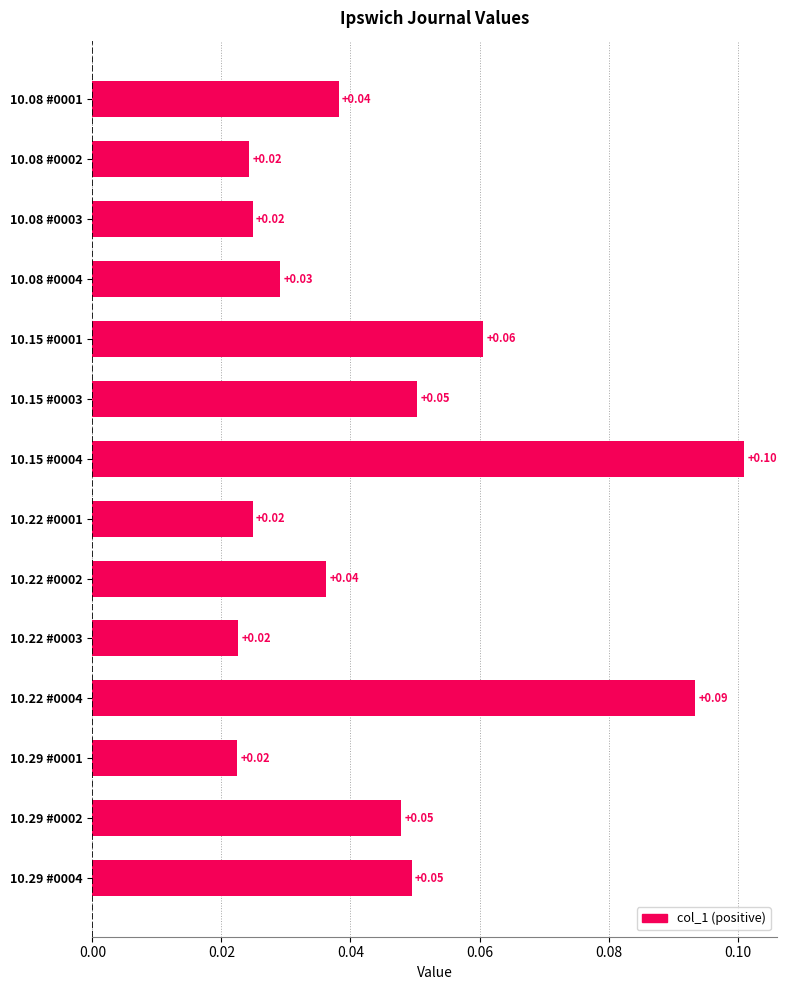

Which label corresponds to the largest value in the chart?

10.15 #0004